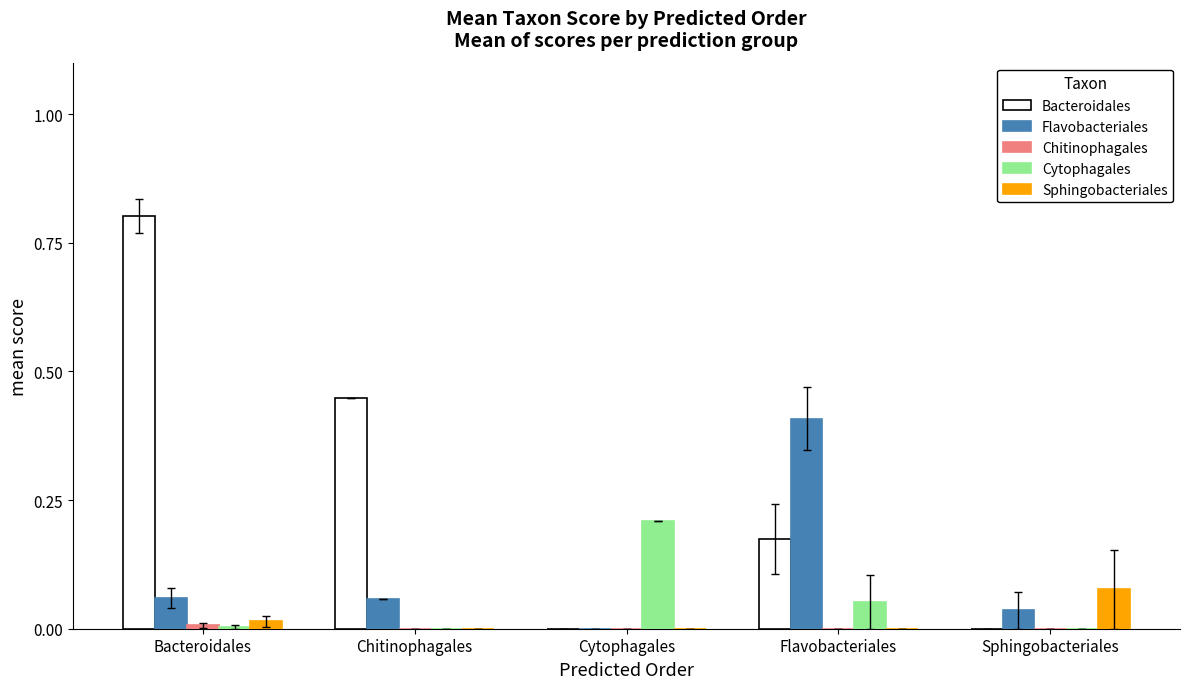

What is the total value across all series at Flavobacteriales?

0.6